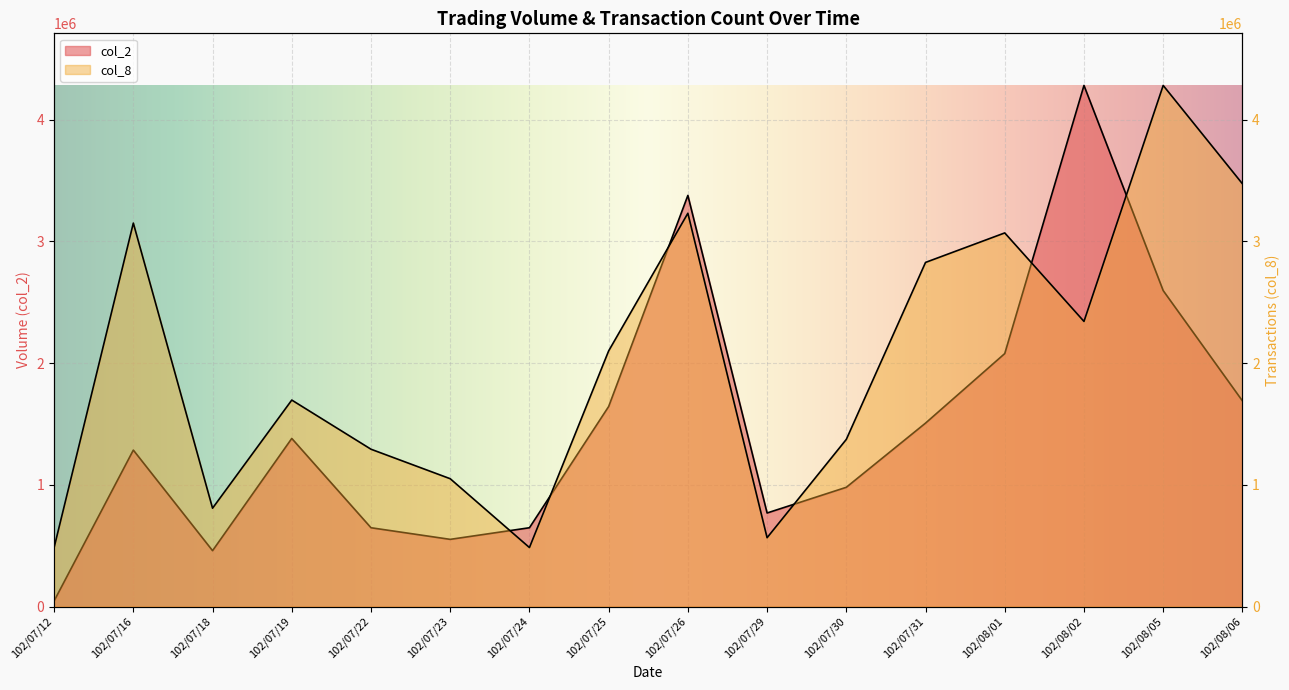

What is the difference between the highest and lowest values at 102/08/02?

1938720.0